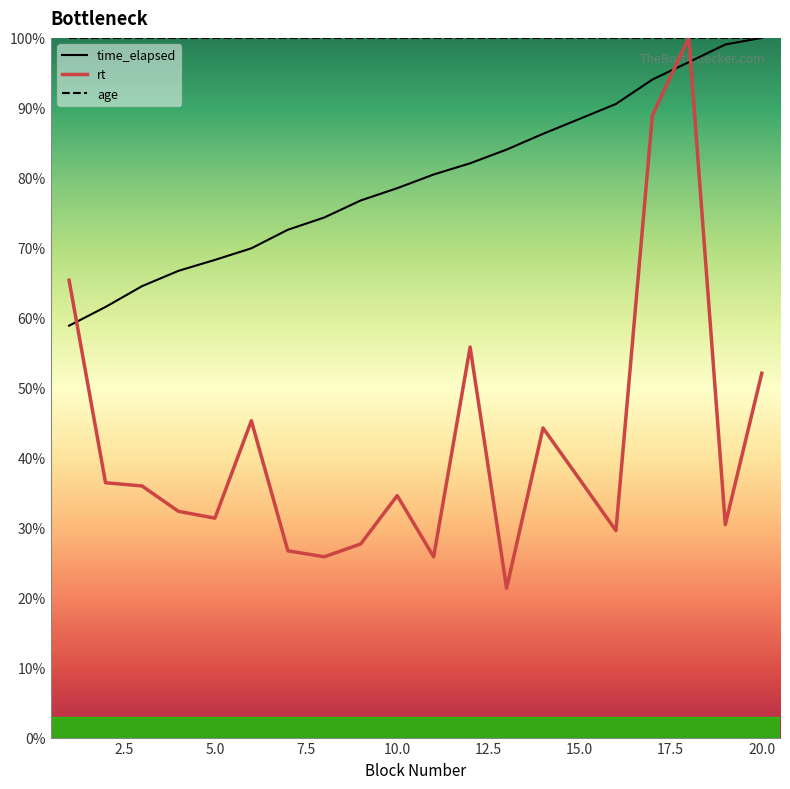

Which series has the largest total across all categories?

age